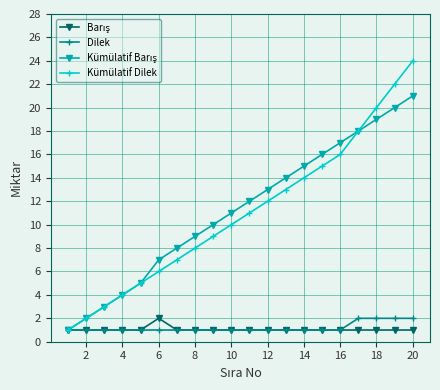

True or false: Kümülatif Dilek has more than 2 interior local peaks.

False